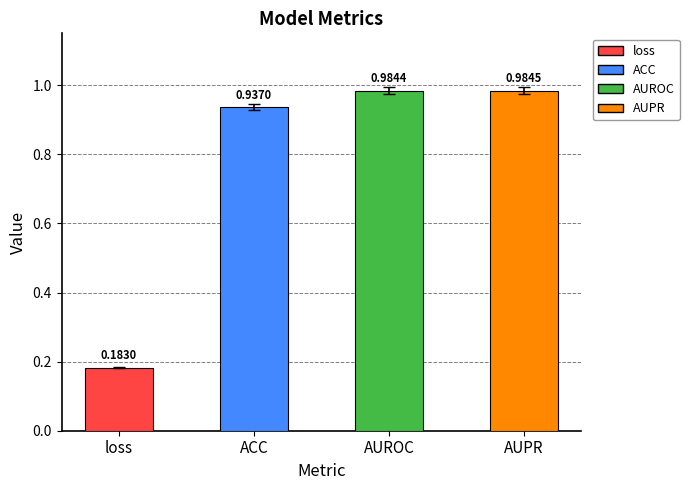

Which category has the highest value across all series?

AUPR